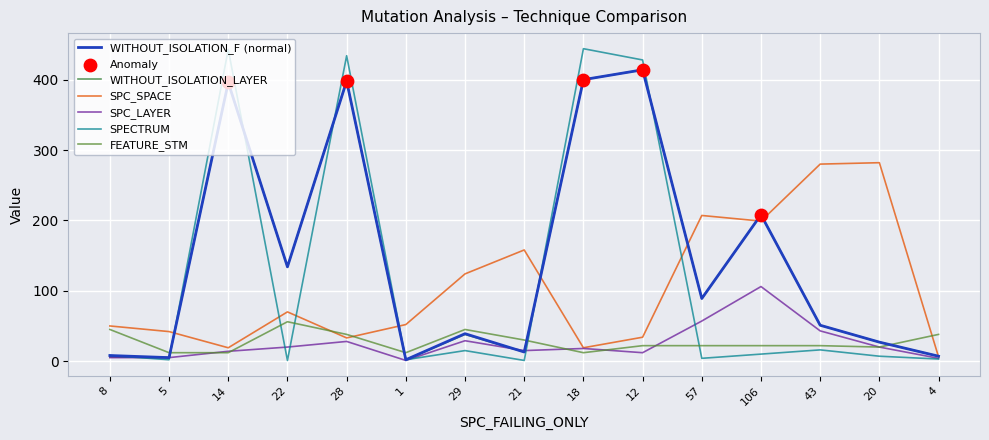

Is the value of WITHOUT_ISOLATION_LAYER at 12 greater than the value of SPC_SPACE at 12?

Yes